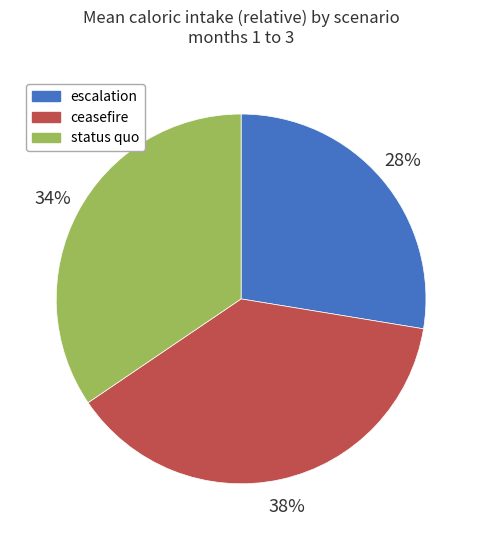

To the nearest percent, what portion does escalation represent?

28%